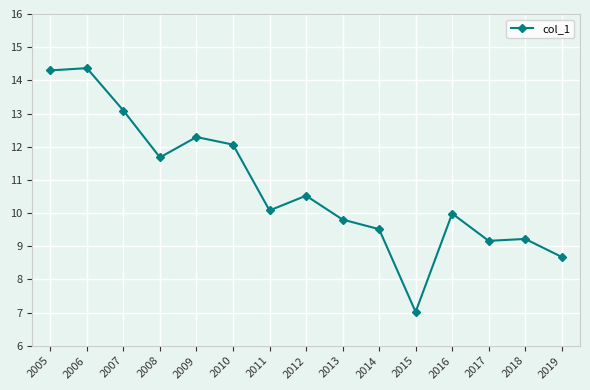

How many data points does each series have?

15